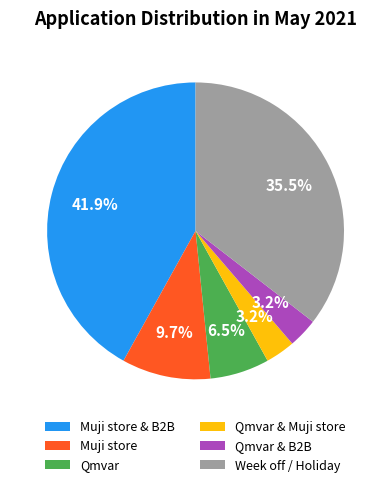

To the nearest percent, what is the difference between the Week off / Holiday and Qmvar slice percentages?

29%